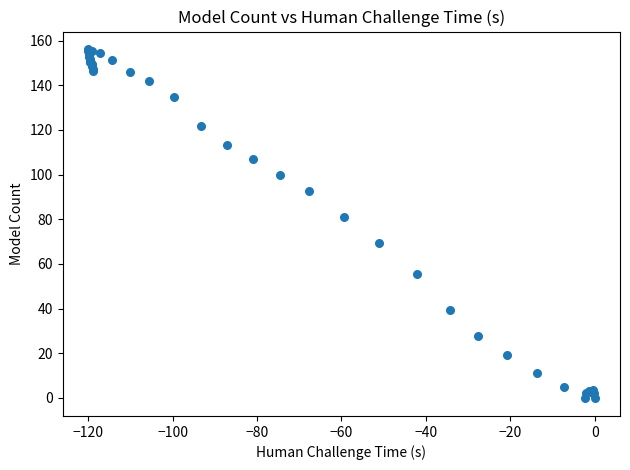

What Y value in the scatter plot is closest to 77?

81.0